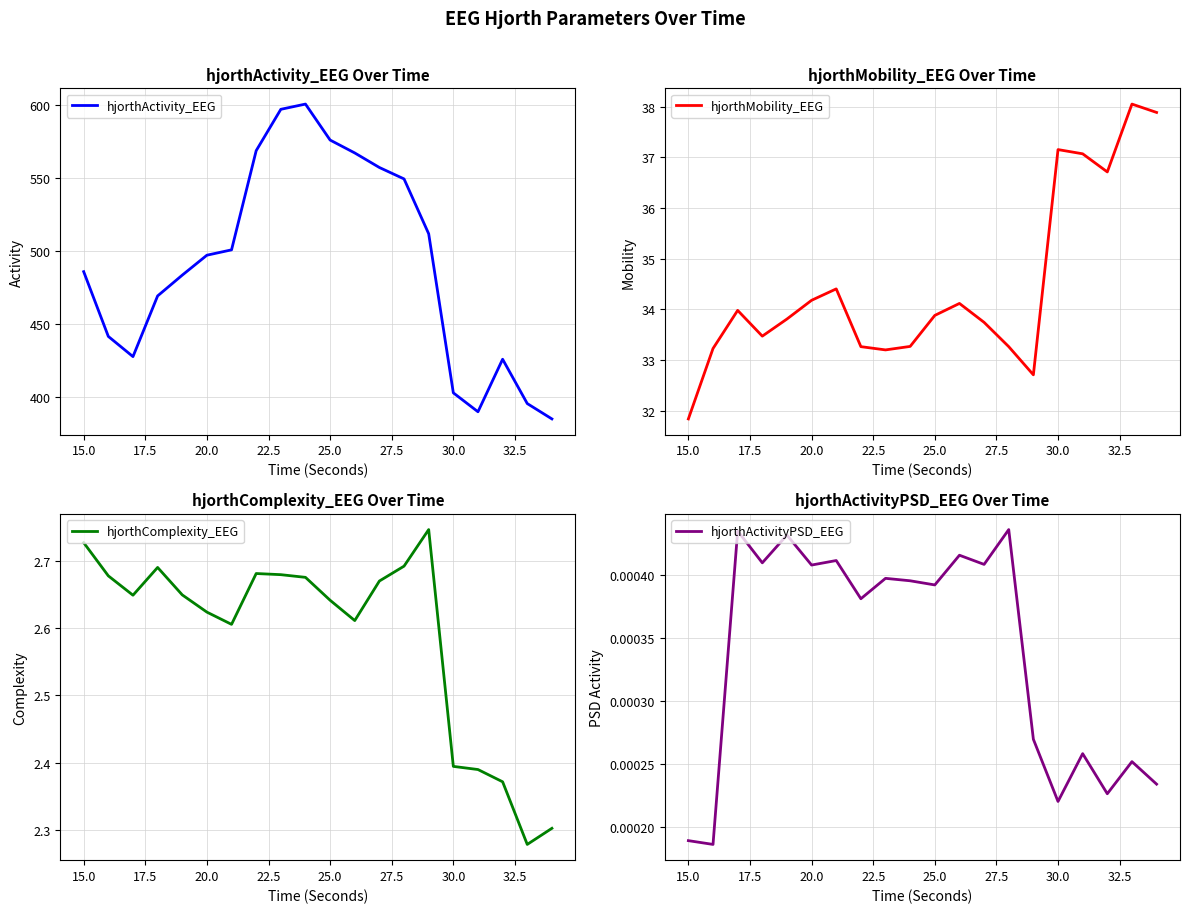

What is the highest value of the hjorthActivity_EEG series?

600.4